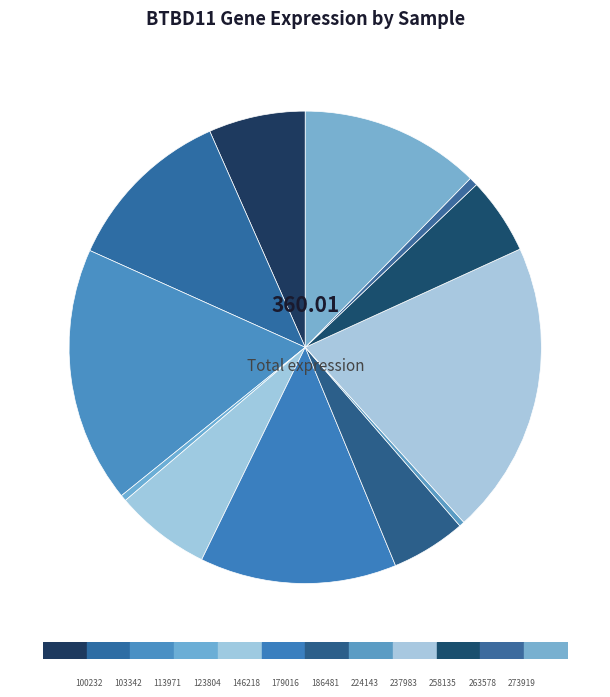

Is 179016 the majority of the pie?

No